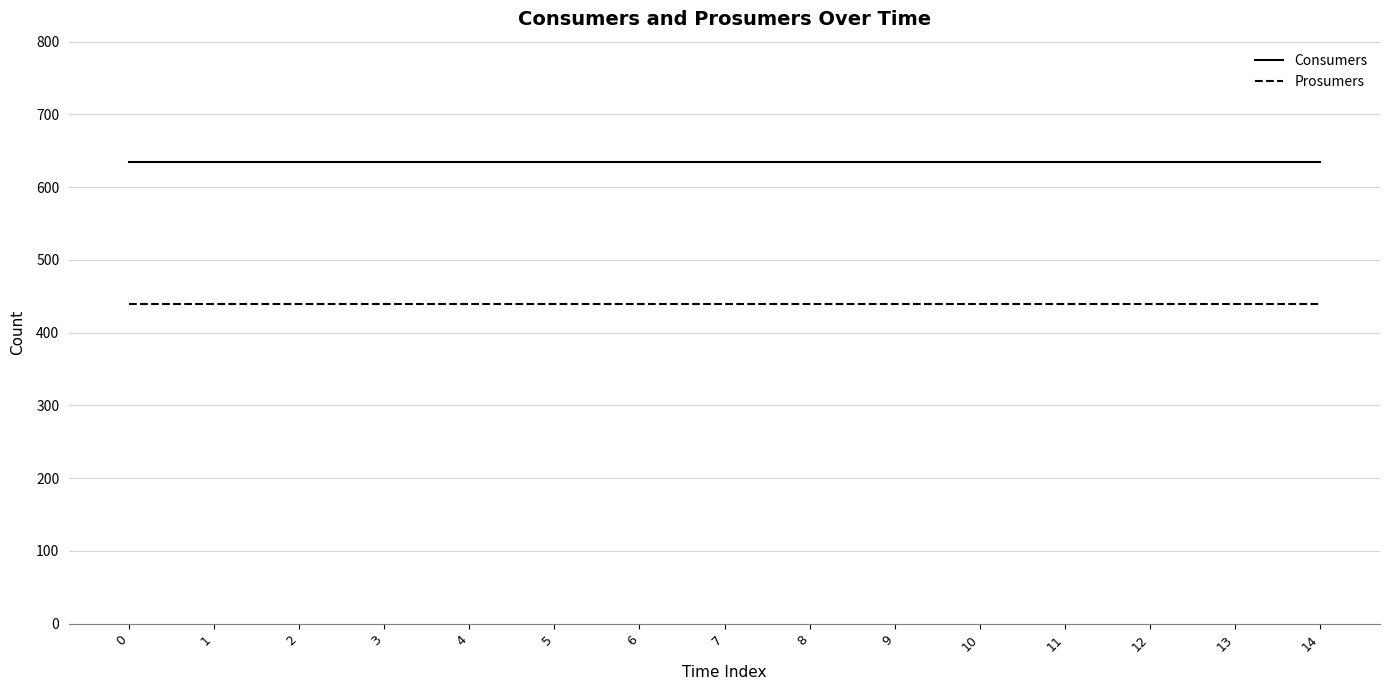

True or false: Consumers and Prosumers intersect in this chart.

False